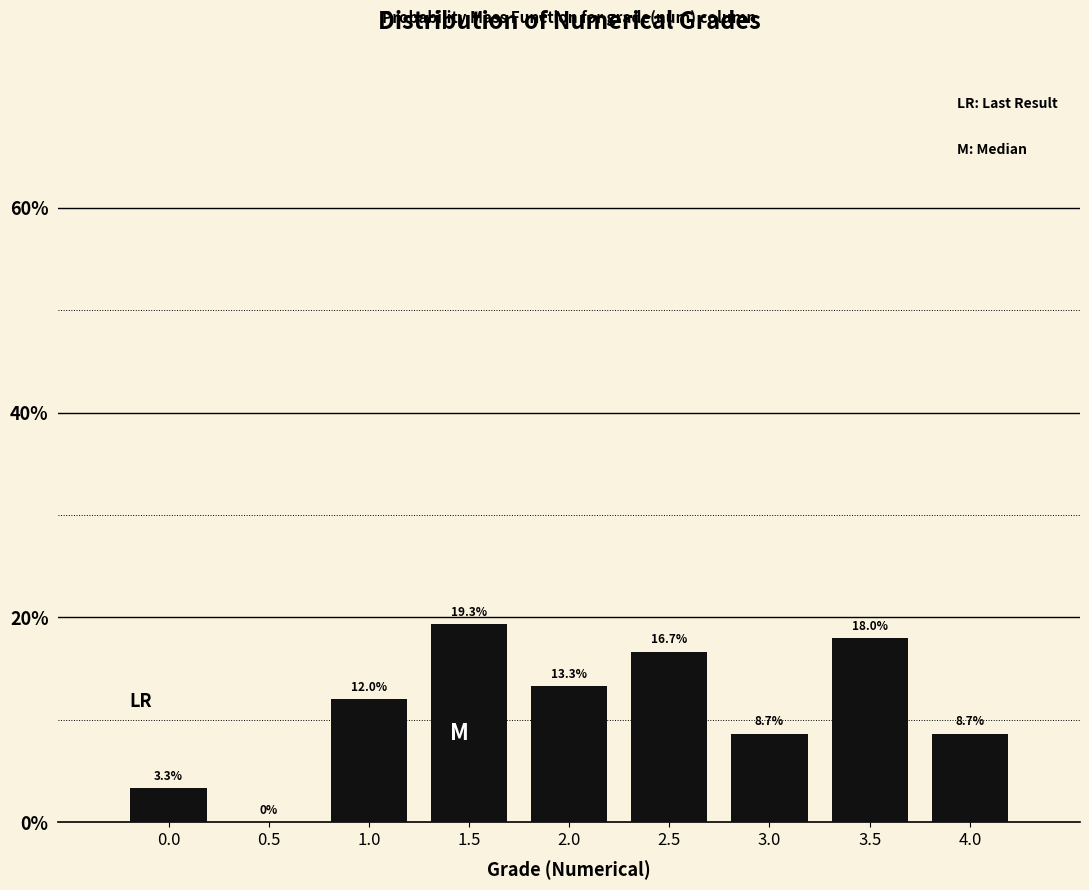

Reading right to left, extract all data points from this chart.

4.0=8.7	3.5=18.0	3.0=8.7	2.5=16.7	2.0=13.3	1.5=19.3	1.0=12.0	0.5=0.0	0.0=3.3